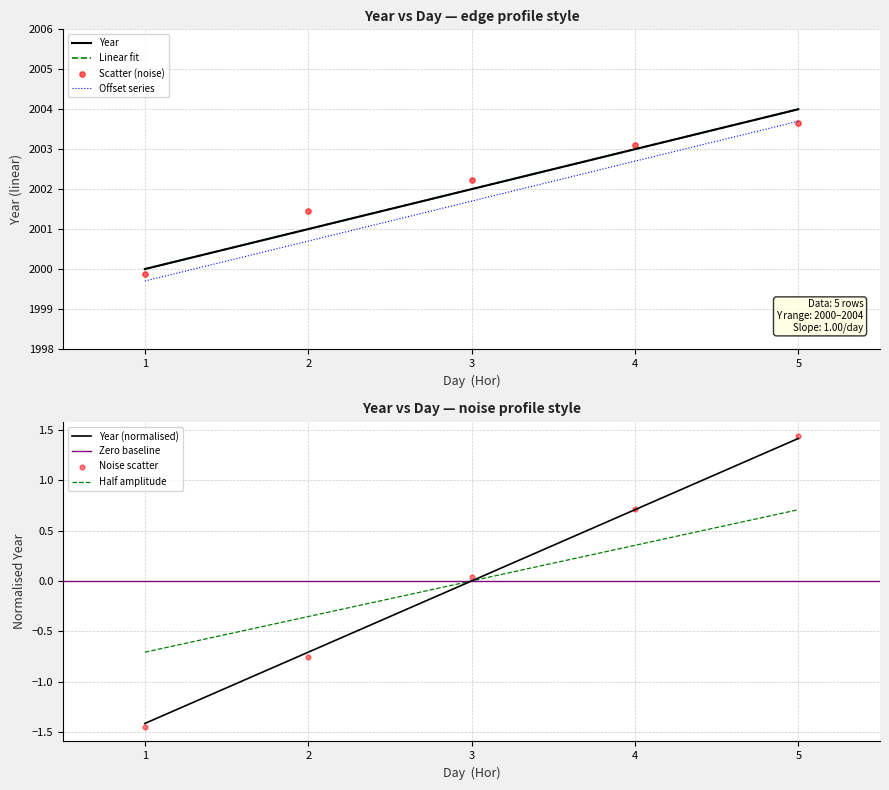

Which has a higher value, 1 or 3?

3